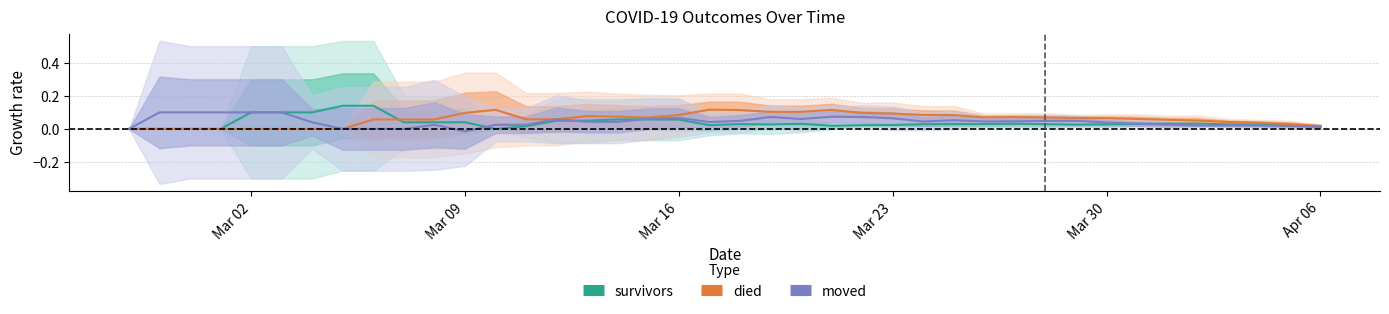

Is the value of moved at 38 greater than the value of died at Apr 06?

Yes